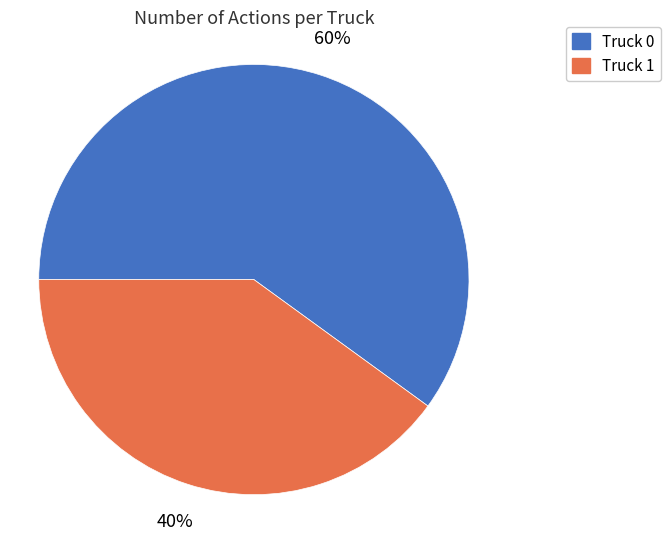

Rank the categories by value from highest to lowest.

Truck 0, Truck 1